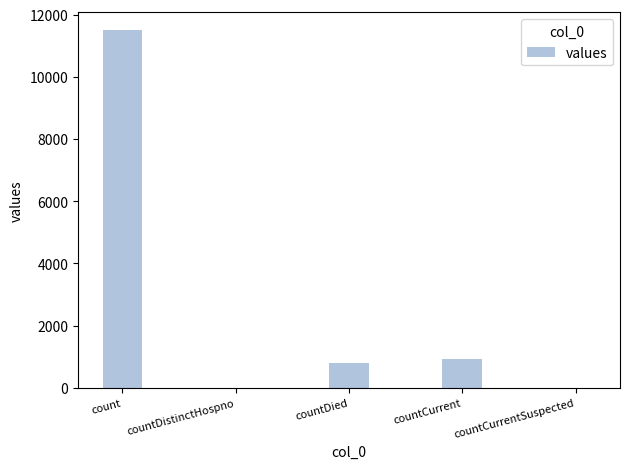

Reading right to left, what are all the values shown in this chart?

countCurrentSuspected=0	countCurrent=934	countDied=800	countDistinctHospno=0	count=11494